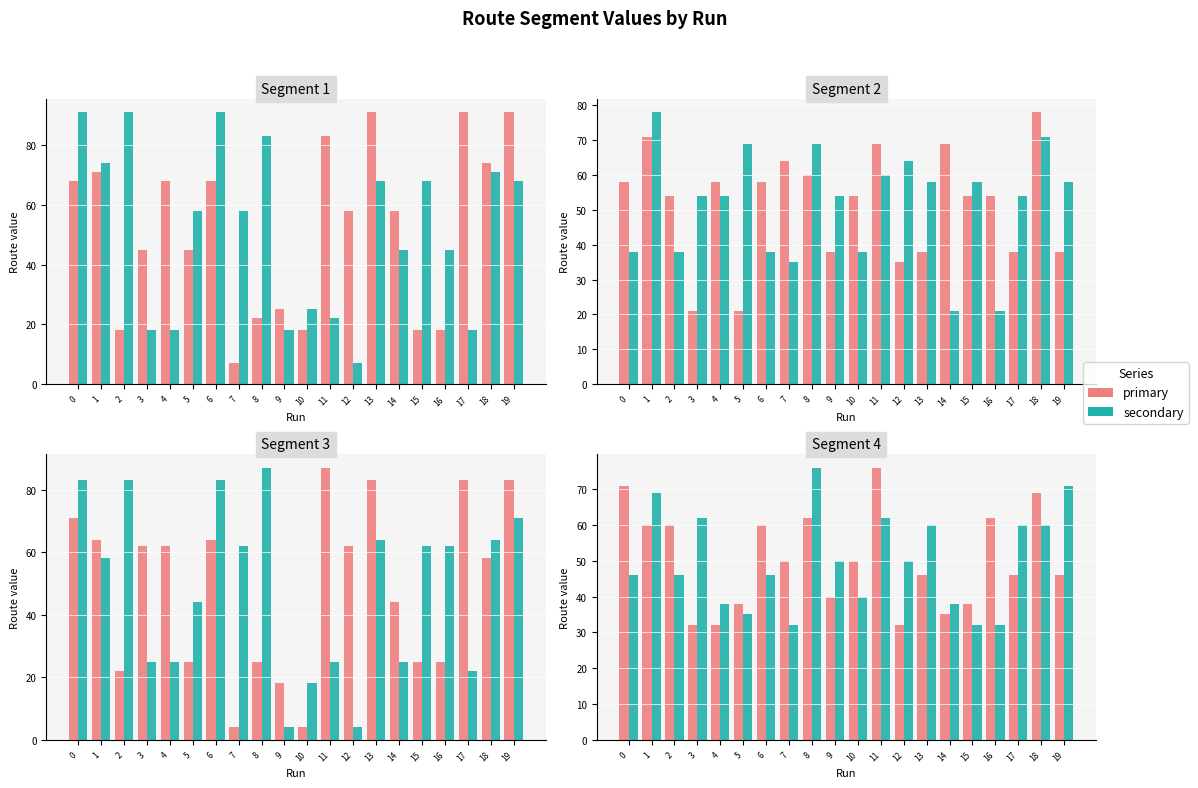

Which series has the widest spread of values?

primary